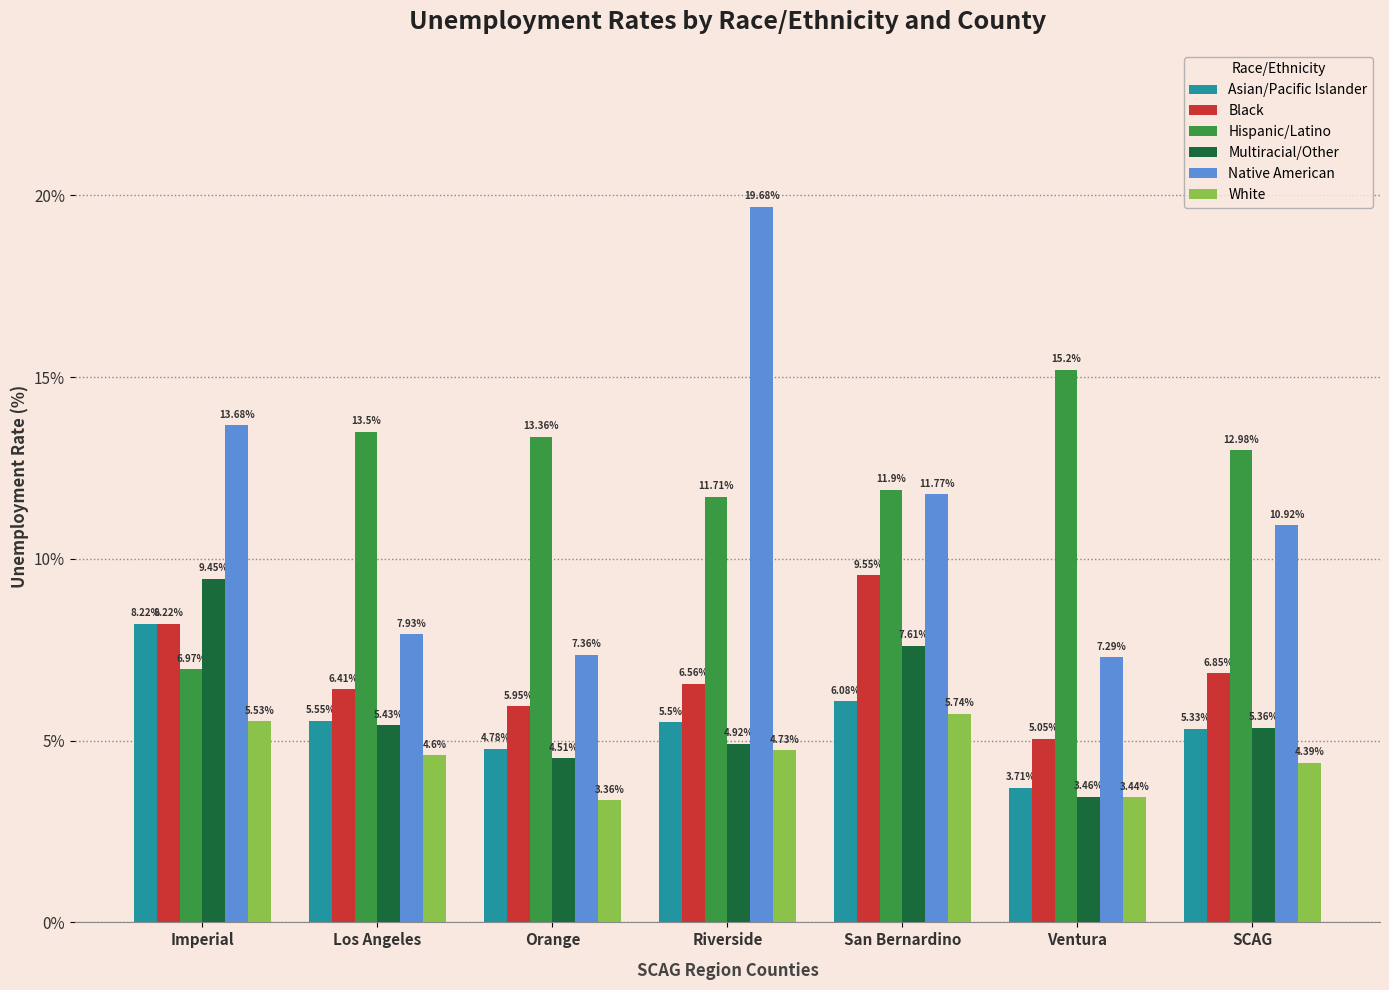

Rank the series at SCAG from highest to lowest value.

Hispanic/Latino, Native American, Black, Multiracial/Other, Asian/Pacific Islander, White